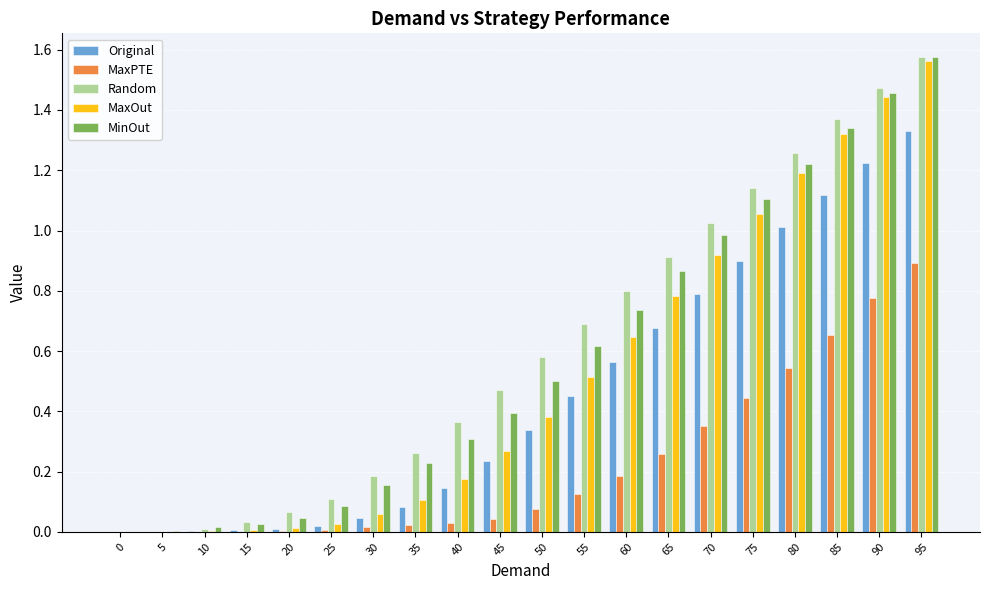

At which category is the sum across all series the highest?

95